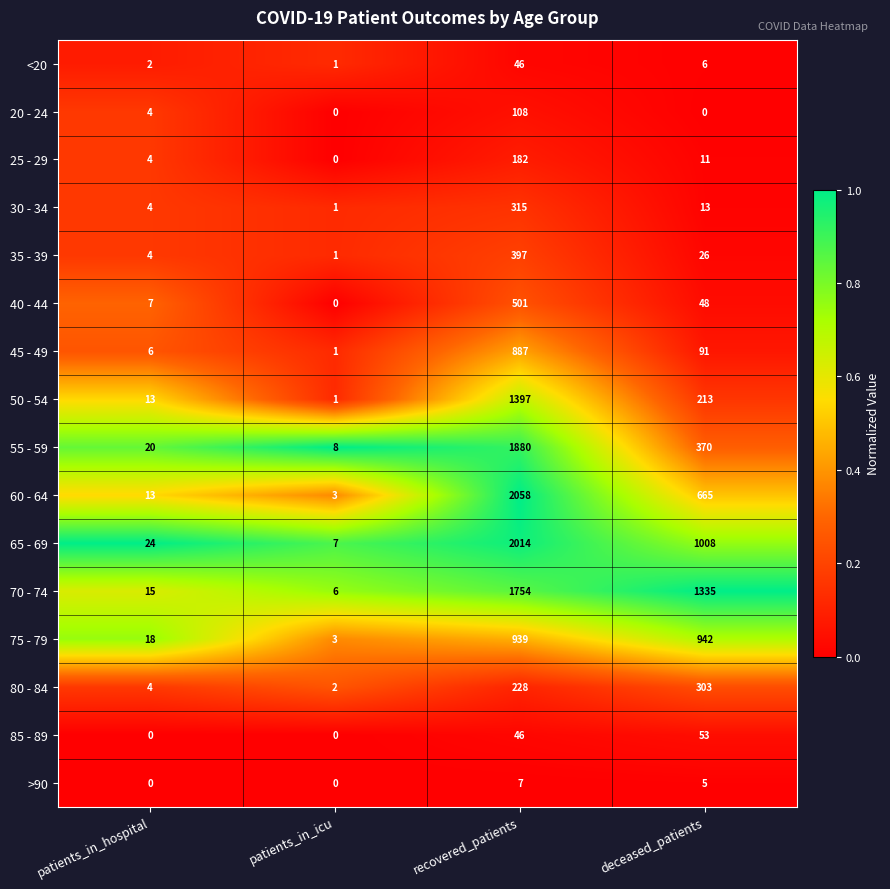

List the series in order of their peak value, highest first.

60 - 64, 65 - 69, 55 - 59, 70 - 74, 50 - 54, 75 - 79, 45 - 49, 40 - 44, 35 - 39, 30 - 34, 80 - 84, 25 - 29, 20 - 24, 85 - 89, <20, >90